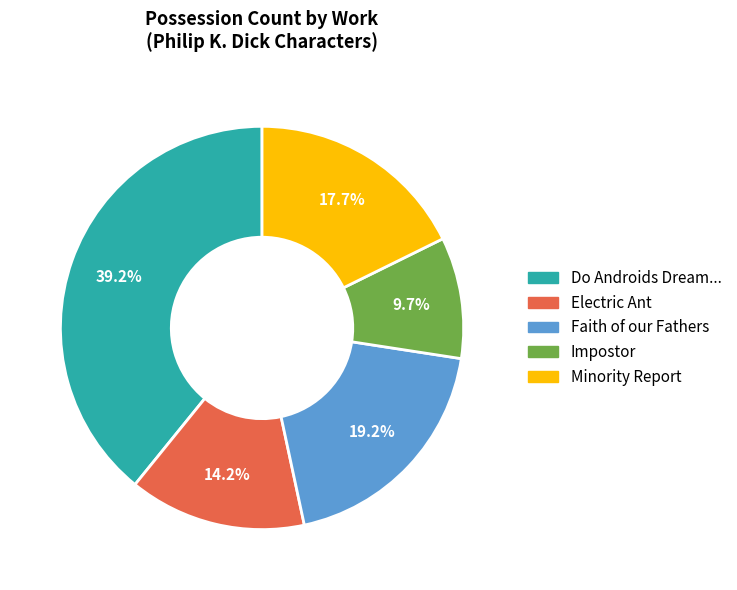

How many slices are in this pie chart?

5